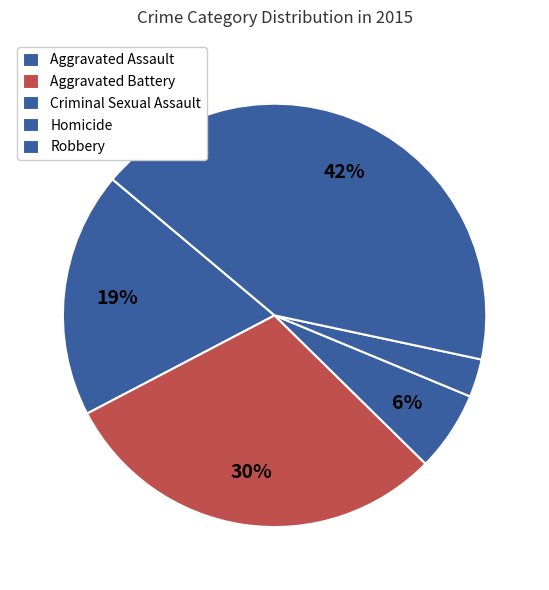

Which category has the biggest portion of the pie?

Robbery